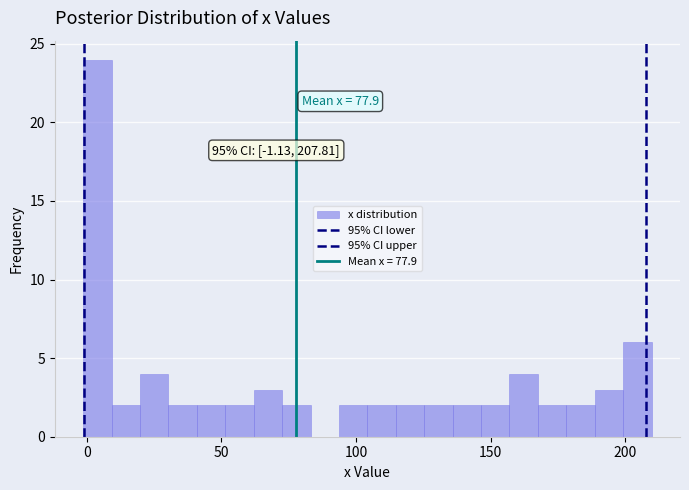

Read against the x-axis, roughly where is the centre of the tallest bar?

5